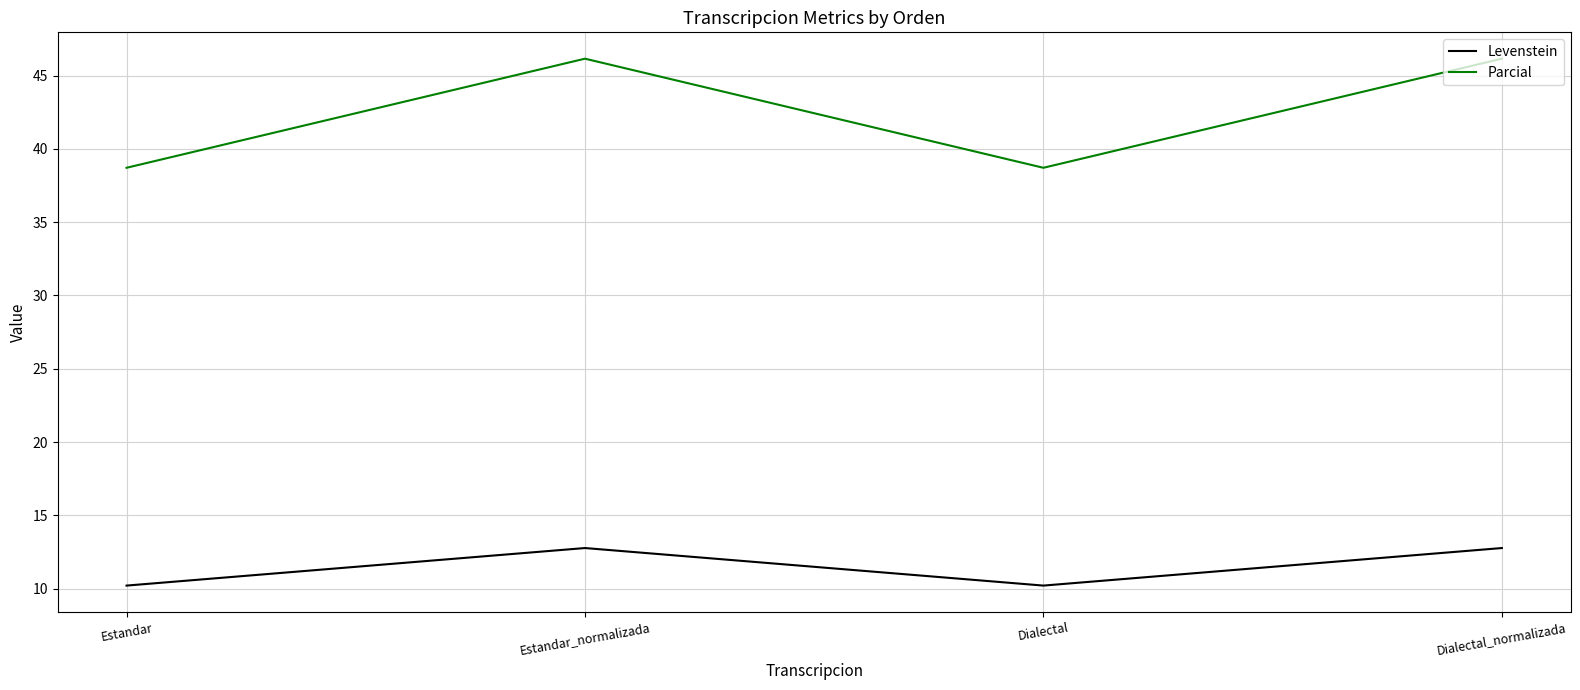

How many interior local peaks does the Parcial series have?

1